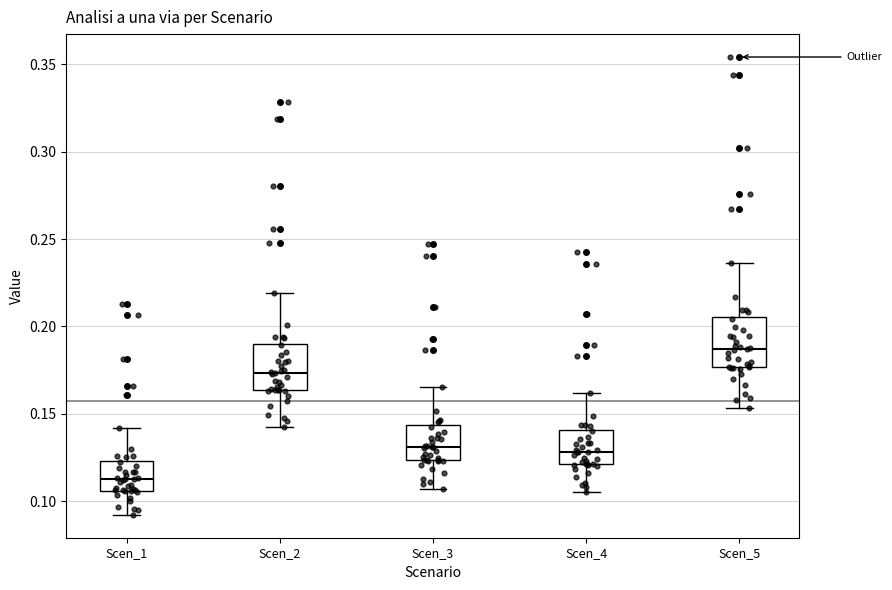

Which box's median line is the highest?

Scen_5